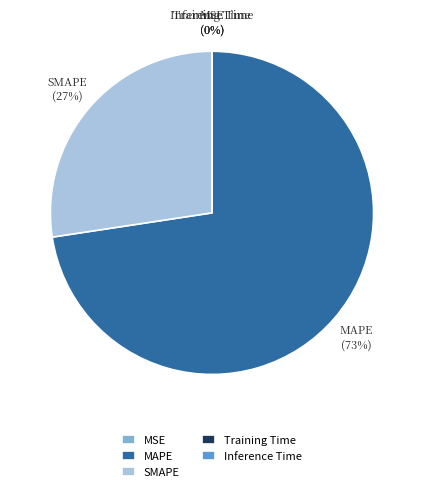

Is it true that SMAPE is 42% of the pie?

False